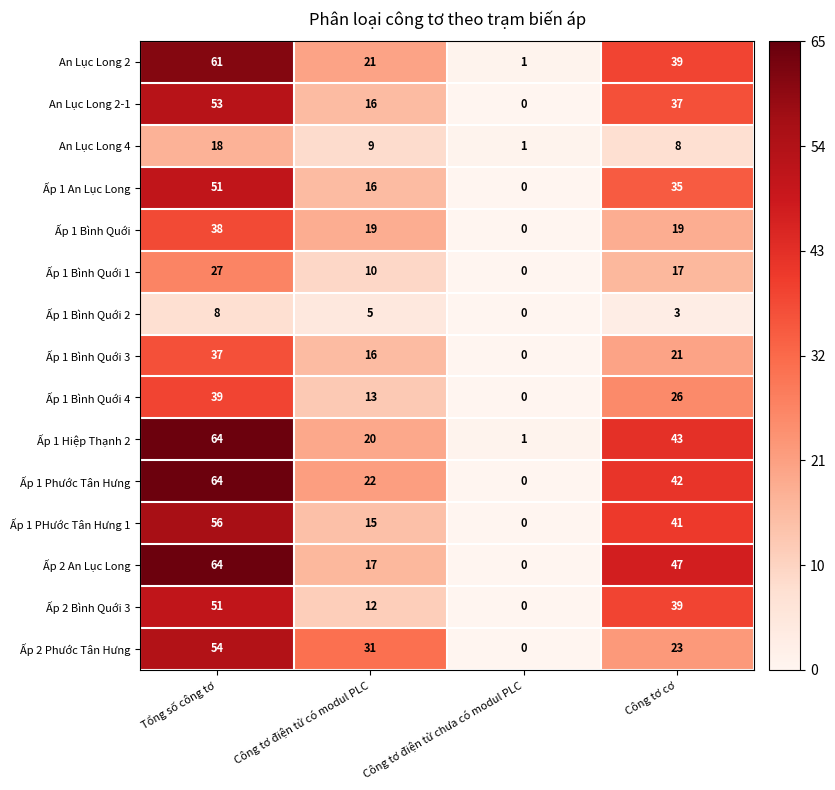

The An Lục Long 2 series shows 16 at Công tơ cơ. True or false?

False